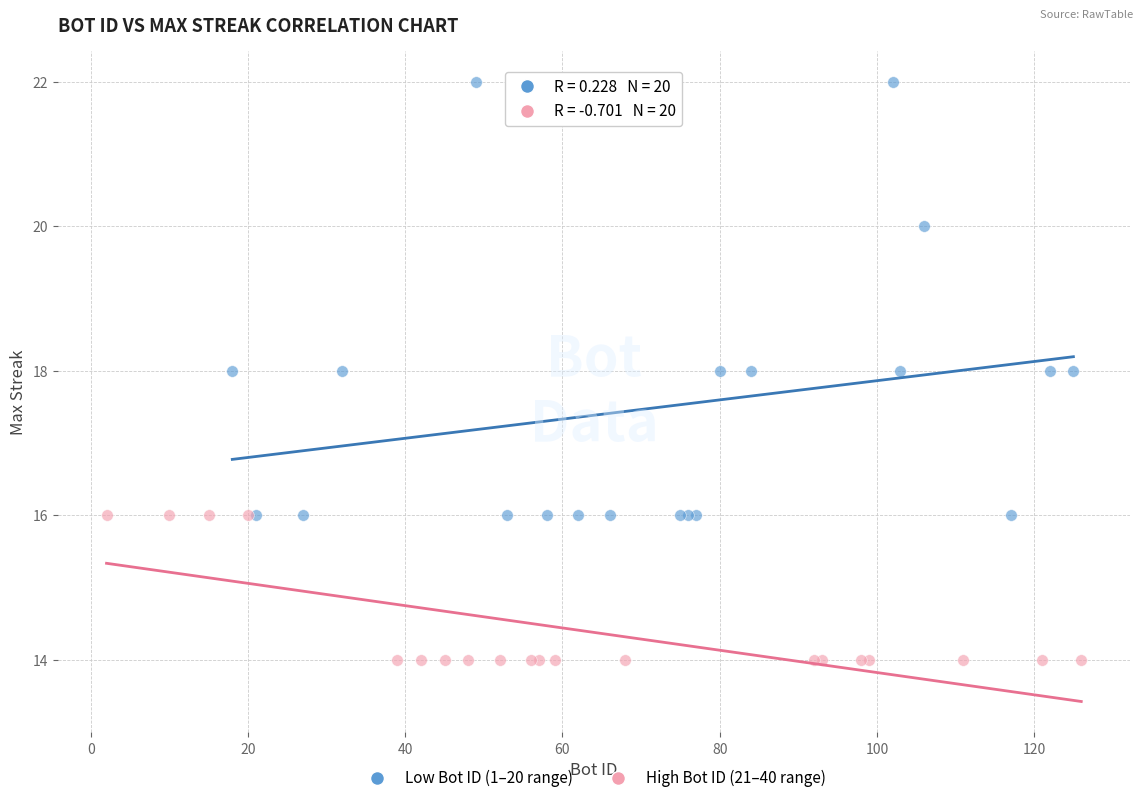

Which series contains the lowest Y value?

High Bot ID (21–40 range)